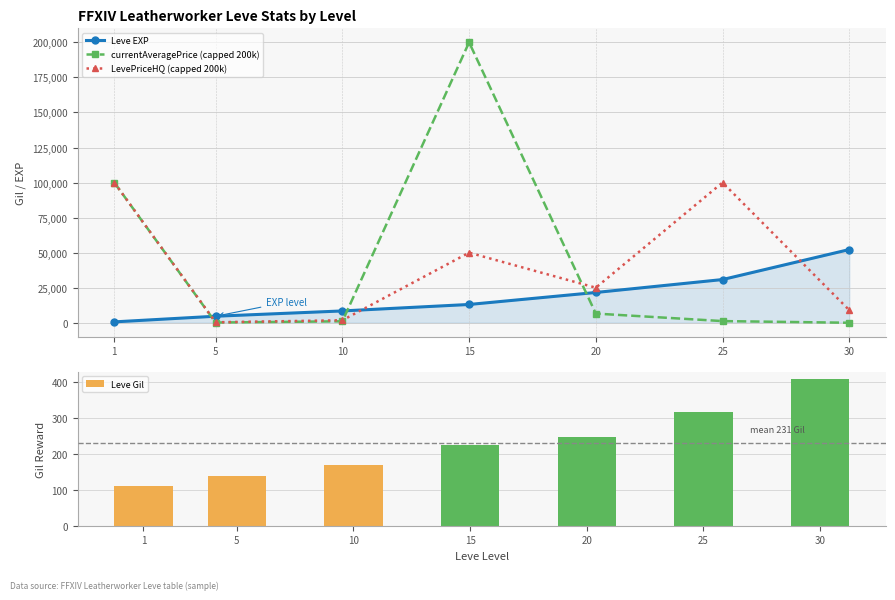

List the series in order of their peak value, lowest first.

Leve Gil, Leve EXP, LevePriceHQ (capped 200k), currentAveragePrice (capped 200k)